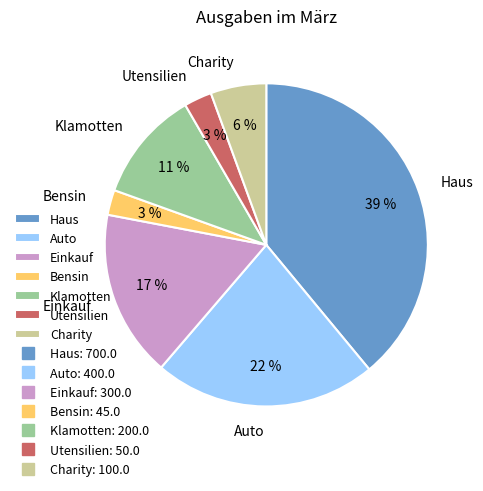

Combined, do Utensilien and Auto account for over 50%?

No